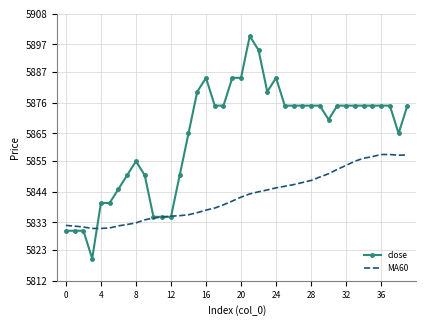

Rank the series by their maximum value, from lowest to highest.

MA60, close